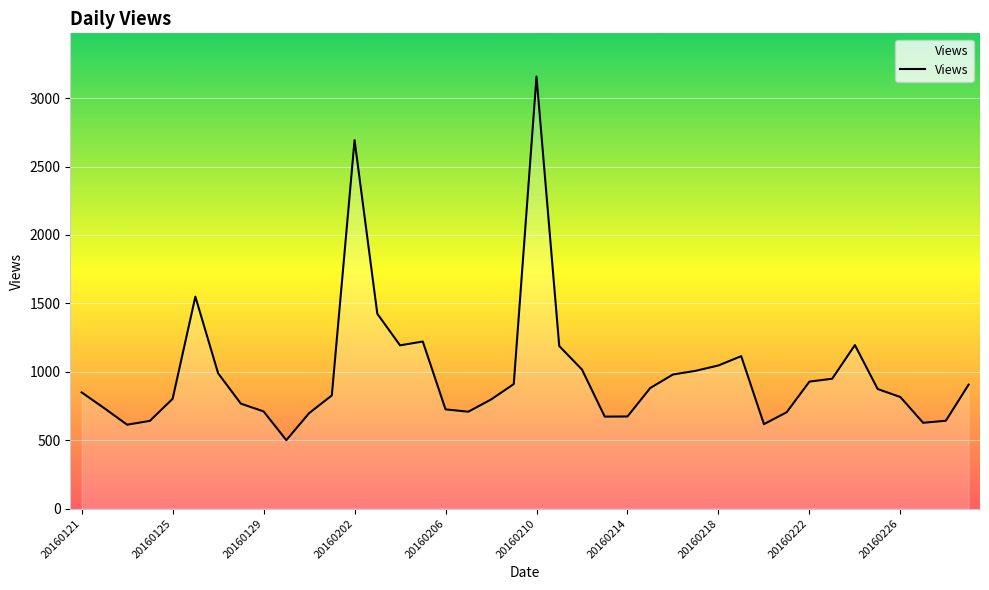

Does the chart display data point markers on the line(s)?

No